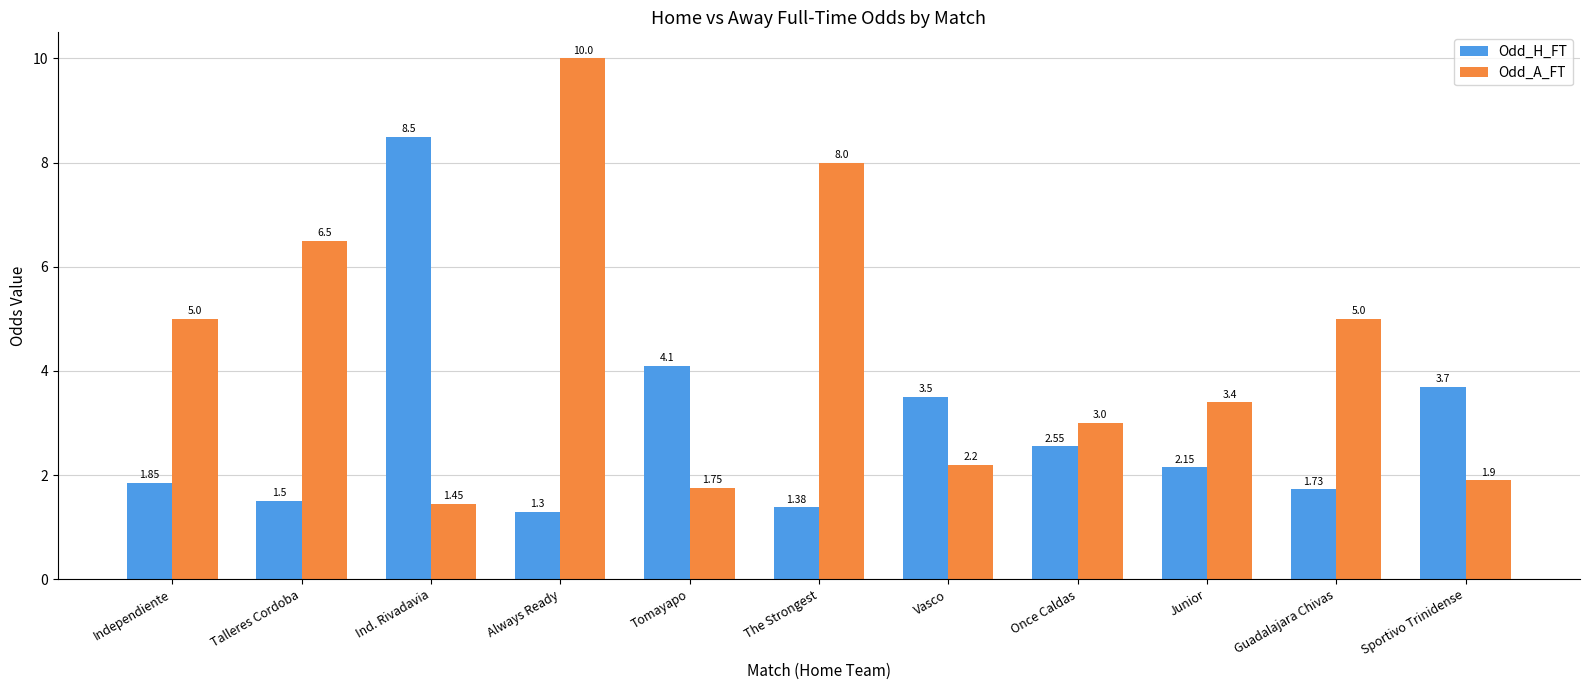

At Vasco, list the series in order from smallest to largest.

Odd_A_FT, Odd_H_FT